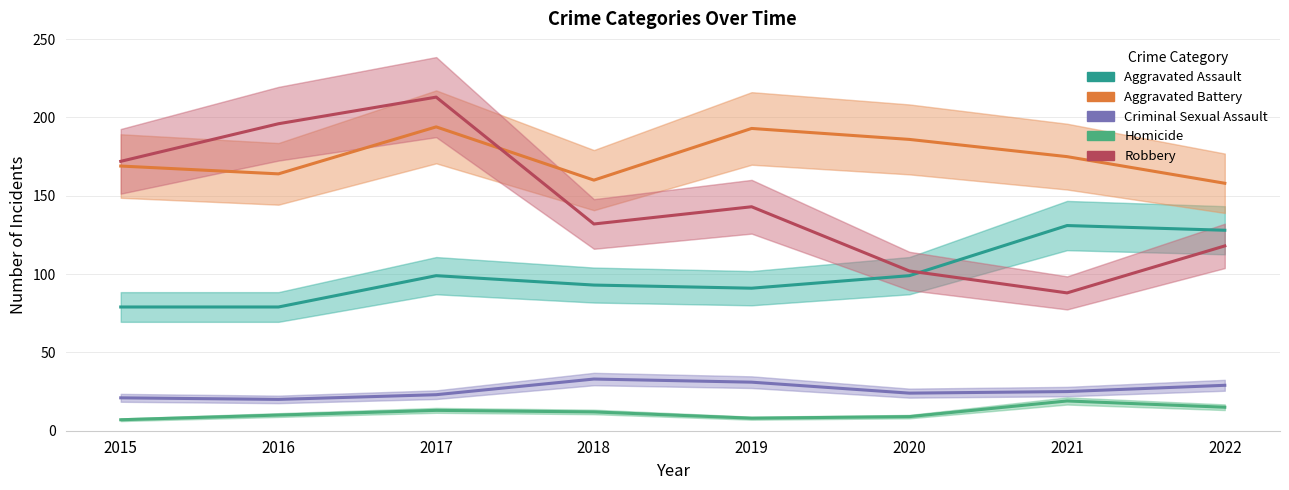

Where does the Aggravated Assault series first go above 99?

2021